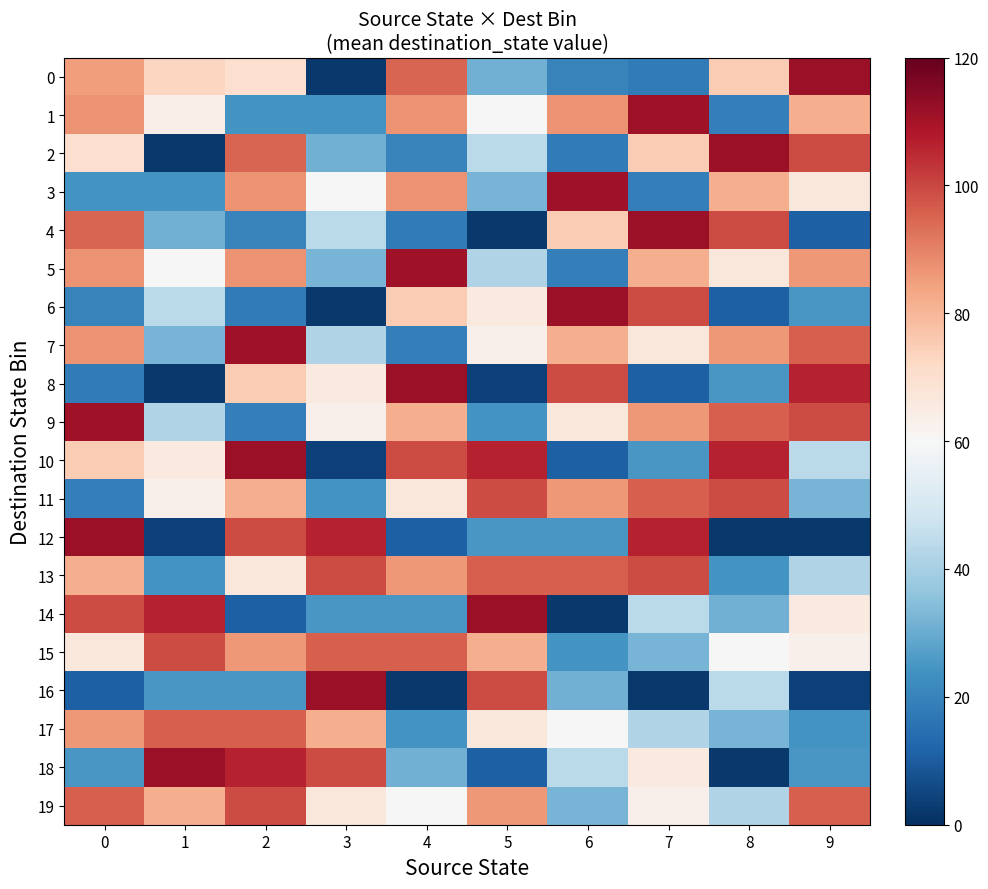

Reading left to right, transcribe all the data shown in this chart.

0: 0=85	1=73	2=70	3=2	4=95	5=31	6=20	7=18	8=75	9=112
1: 0=87	1=64	2=24	3=24	4=87	5=60	6=87	7=111	8=19	9=82
2: 0=70	1=2	2=95	3=31	4=20	5=44	6=18	7=75	8=112	9=99
3: 0=24	1=24	2=87	3=60	4=87	5=32	6=111	7=19	8=82	9=67
4: 0=95	1=31	2=20	3=44	4=18	5=2	6=75	7=112	8=99	9=11
5: 0=87	1=60	2=87	3=32	4=111	5=42	6=19	7=82	8=67	9=86
6: 0=20	1=44	2=18	3=2	4=75	5=66	6=112	7=99	8=11	9=25
7: 0=87	1=32	2=111	3=42	4=19	5=63	6=82	7=67	8=86	9=96
8: 0=18	1=2	2=75	3=66	4=112	5=4	6=99	7=11	8=25	9=106
9: 0=111	1=42	2=19	3=63	4=82	5=24	6=67	7=86	8=96	9=99
10: 0=75	1=66	2=112	3=4	4=99	5=106	6=11	7=25	8=106	9=44
11: 0=19	1=63	2=82	3=24	4=67	5=99	6=86	7=96	8=99	9=32
12: 0=112	1=4	2=99	3=106	4=11	5=25	6=25	7=106	8=2	9=2
13: 0=82	1=24	2=67	3=99	4=86	5=96	6=96	7=99	8=24	9=42
14: 0=99	1=106	2=11	3=25	4=25	5=112	6=2	7=44	8=31	9=66
15: 0=67	1=99	2=86	3=96	4=96	5=82	6=24	7=32	8=60	9=63
16: 0=11	1=25	2=25	3=112	4=2	5=99	6=31	7=2	8=44	9=4
17: 0=86	1=96	2=96	3=82	4=24	5=67	6=60	7=42	8=32	9=24
18: 0=25	1=112	2=106	3=99	4=31	5=11	6=44	7=66	8=2	9=25
19: 0=96	1=82	2=99	3=67	4=60	5=86	6=32	7=63	8=42	9=96